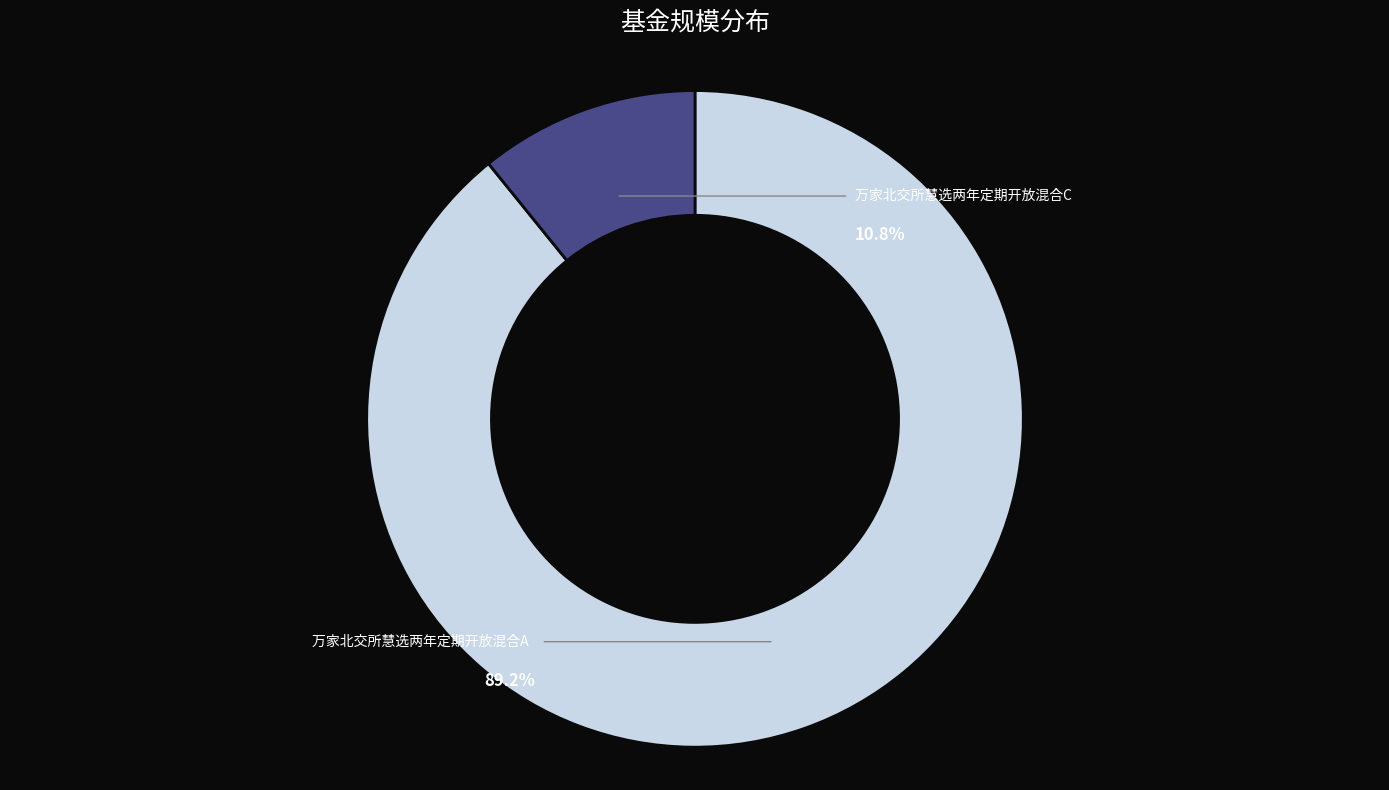

Does any single category account for the majority?

Yes